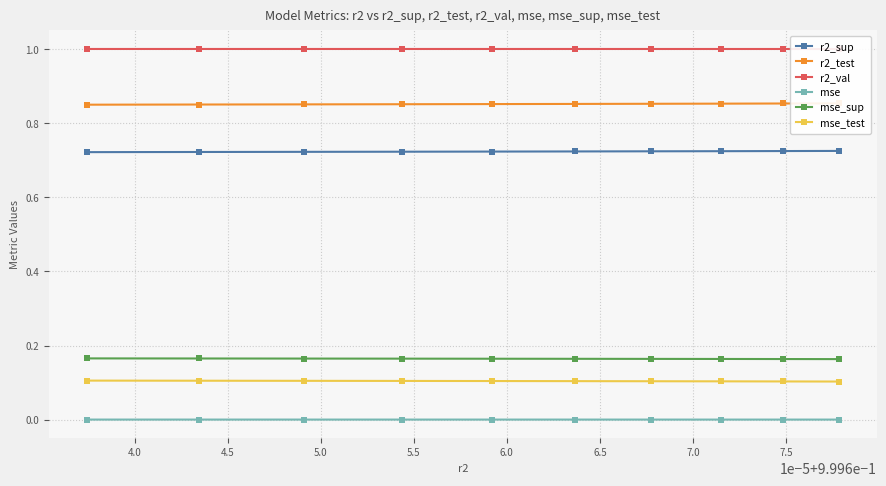

Count the number of data series in this chart.

6